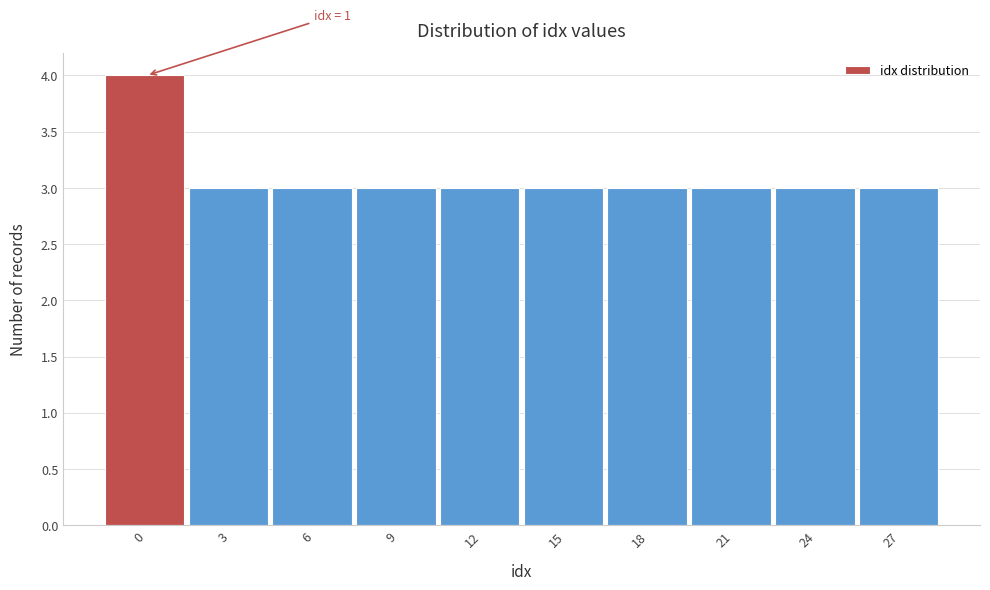

Reading left to right, extract all data points from this chart.

4	3	3	3	3	3	3	3	3	3